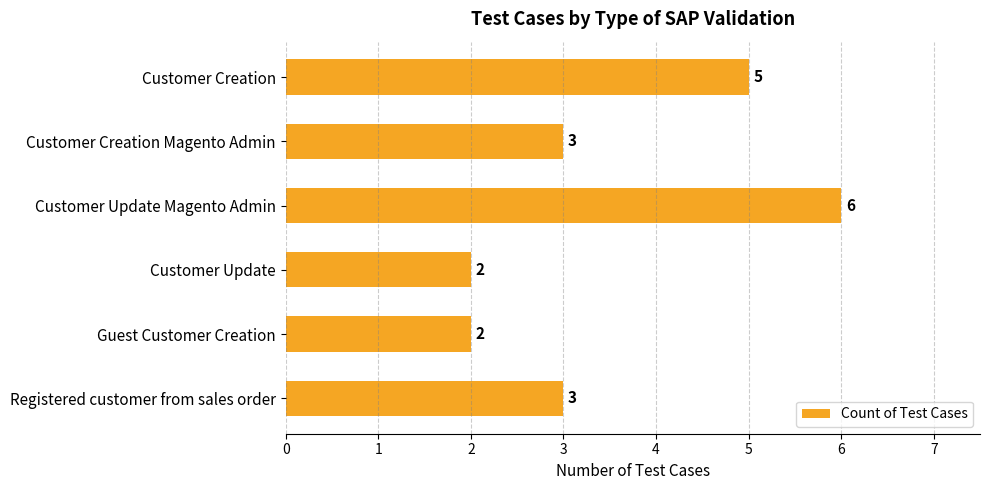

Count the number of categories in the chart.

6